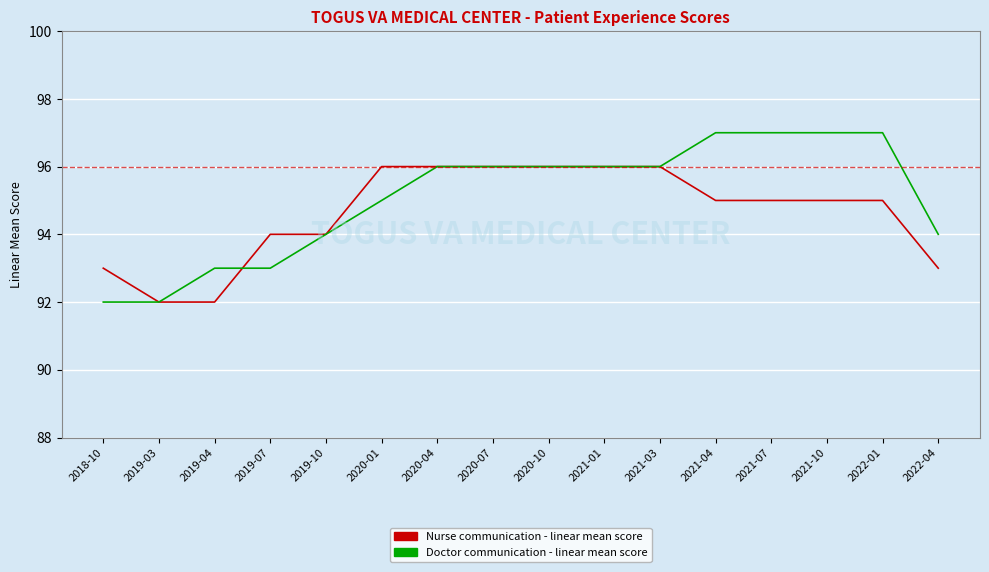

What position from the left is 2018-10?

1